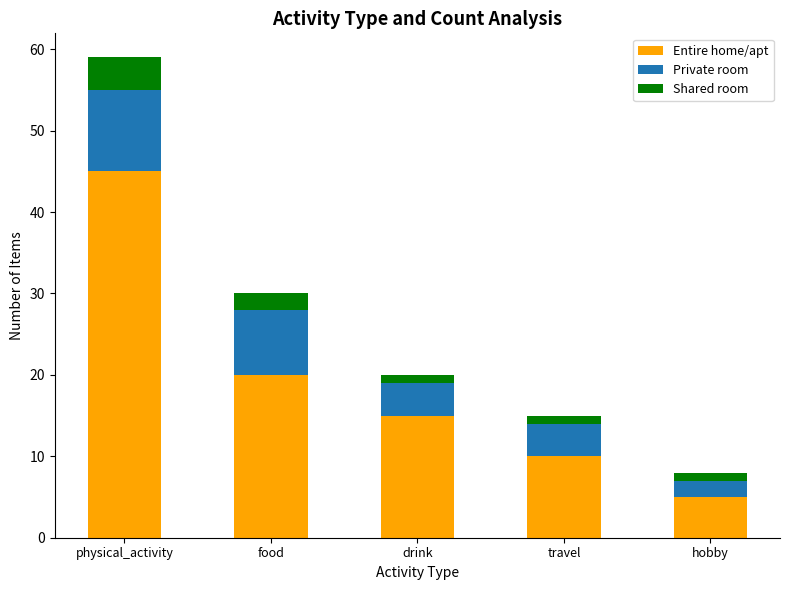

At which label is Entire home/apt closest to 25?

food